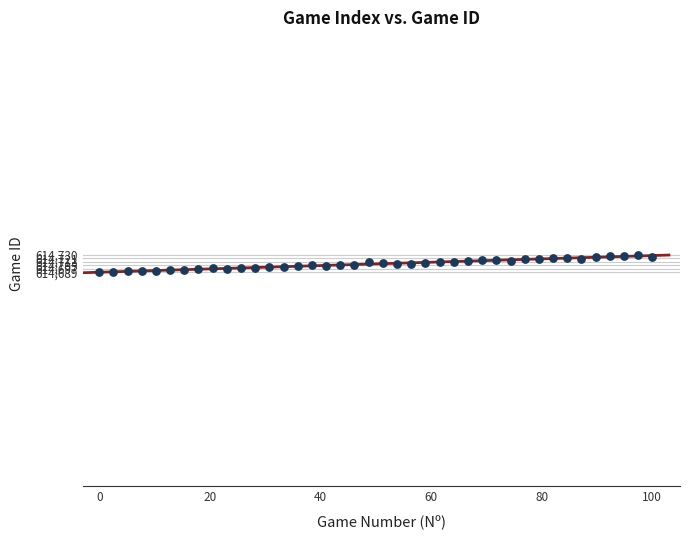

How many data points are displayed?

40